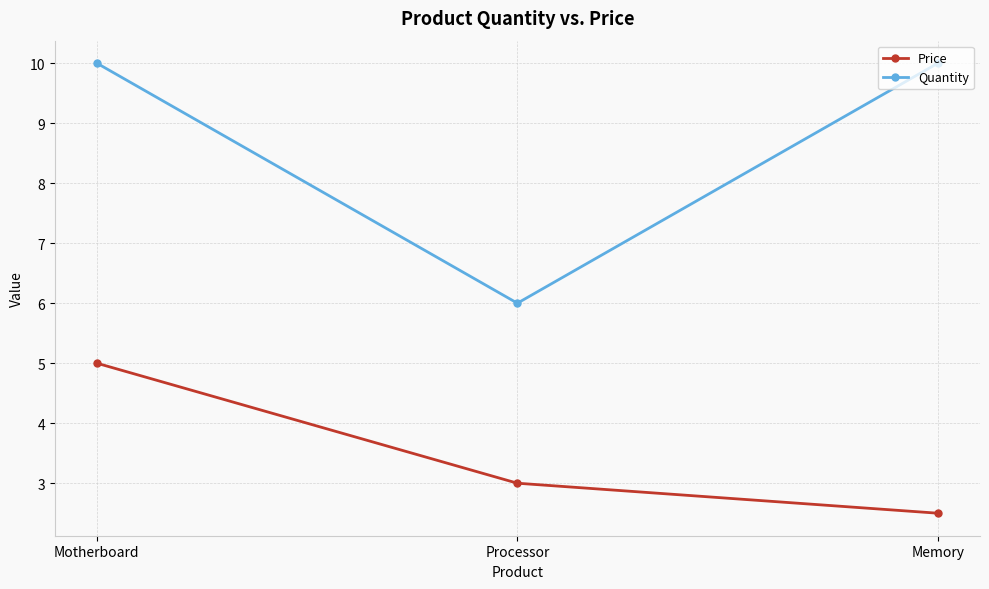

Which series changed the most between Processor and Memory?

Quantity